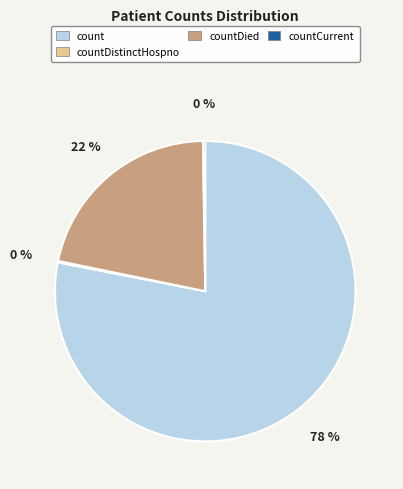

Is there any slice that represents more than half of the pie?

Yes